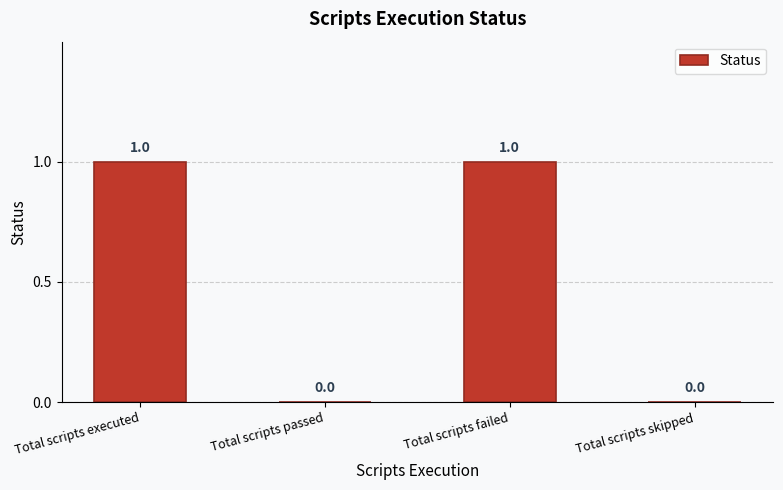

What is the change in value from Total scripts passed to Total scripts failed?

+1